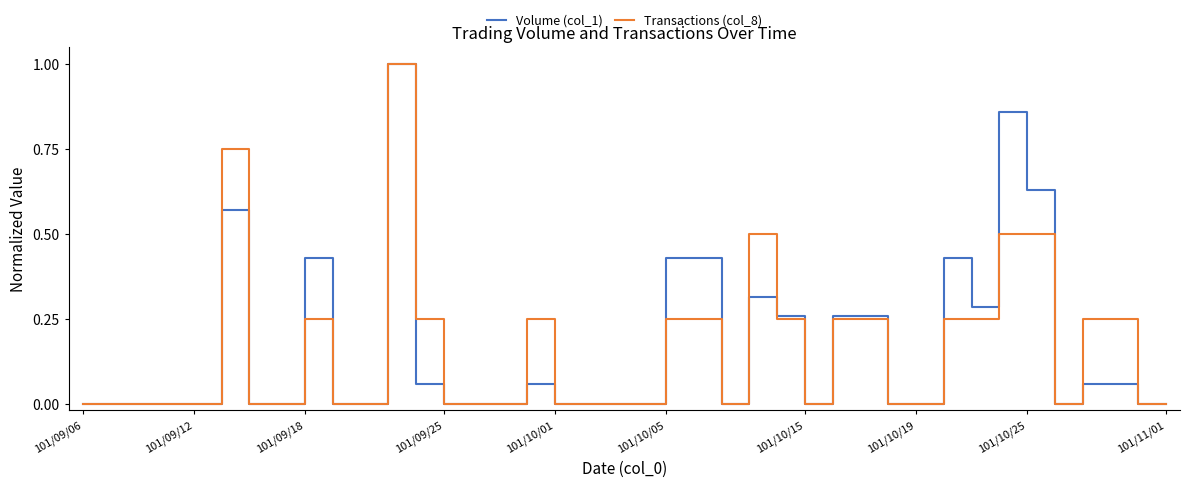

What is the greatest value displayed?

1.0